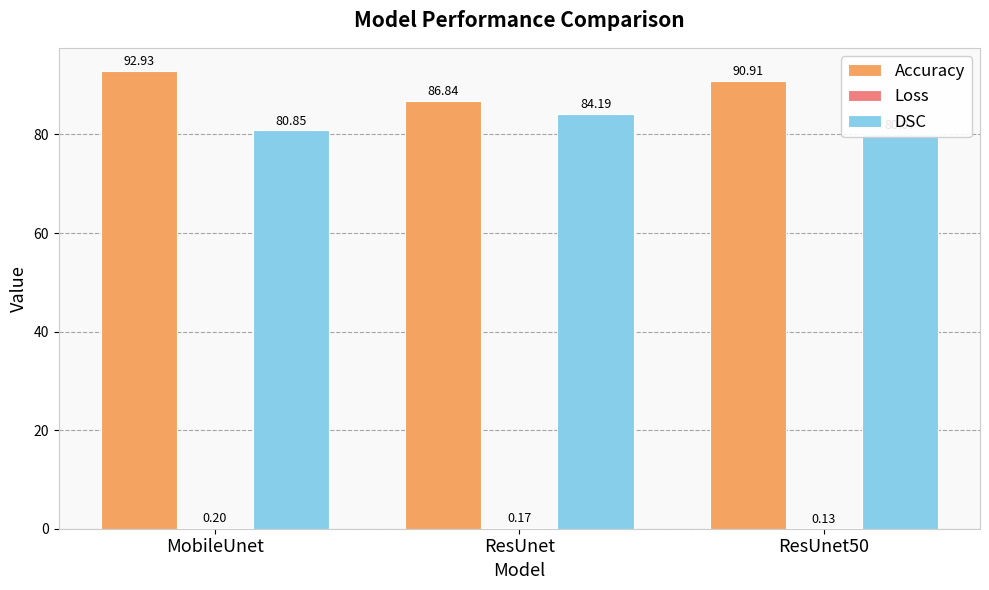

What are all the series names shown in the legend?

Accuracy, Loss, DSC